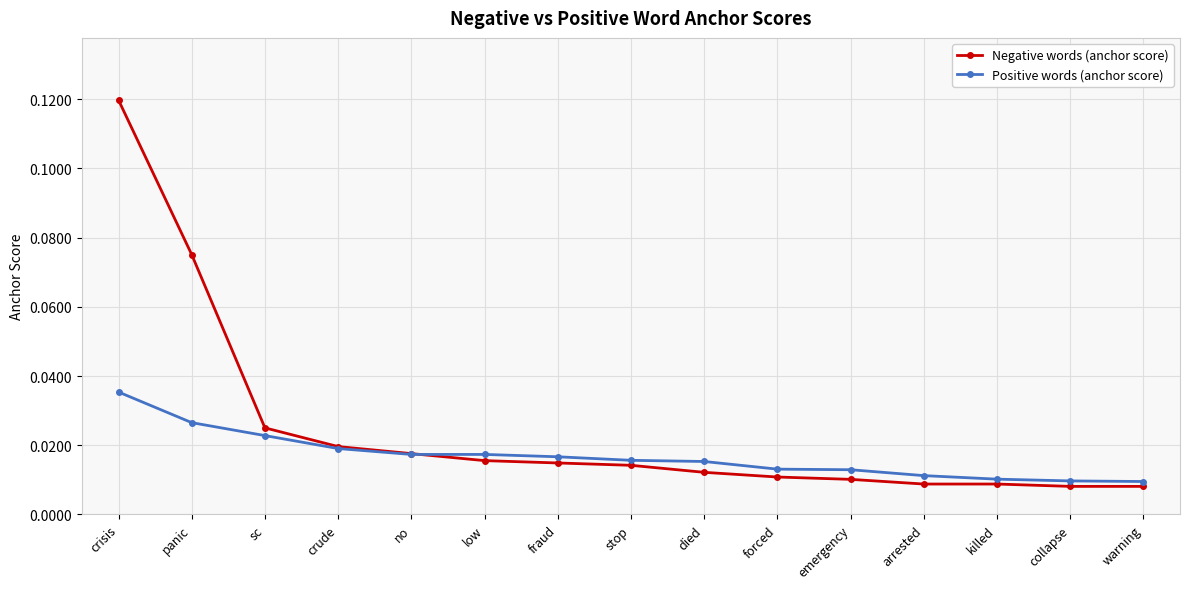

At which category does the chart reach its peak across all series?

crisis